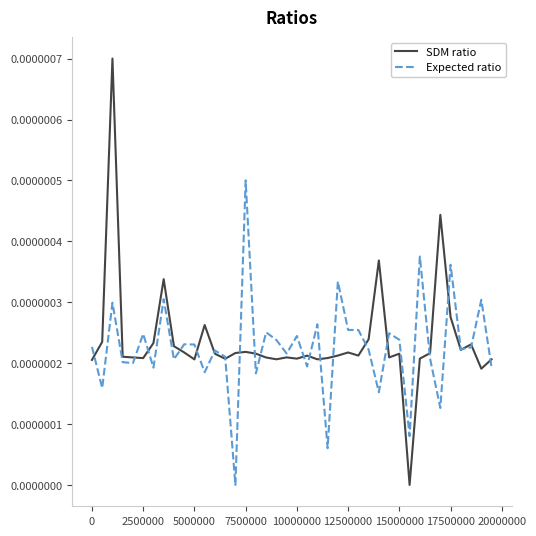

Which series has the largest range (max minus min)?

SDM ratio